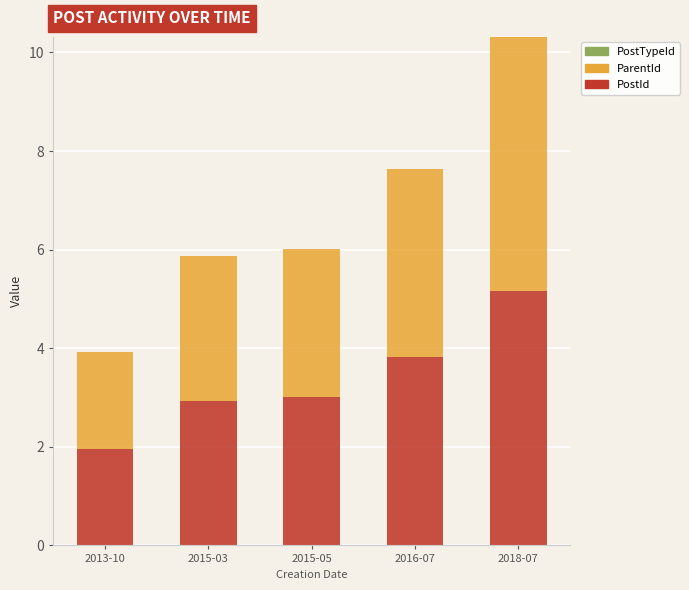

Is it true that PostTypeId equals 0.0 at 2015-05?

False